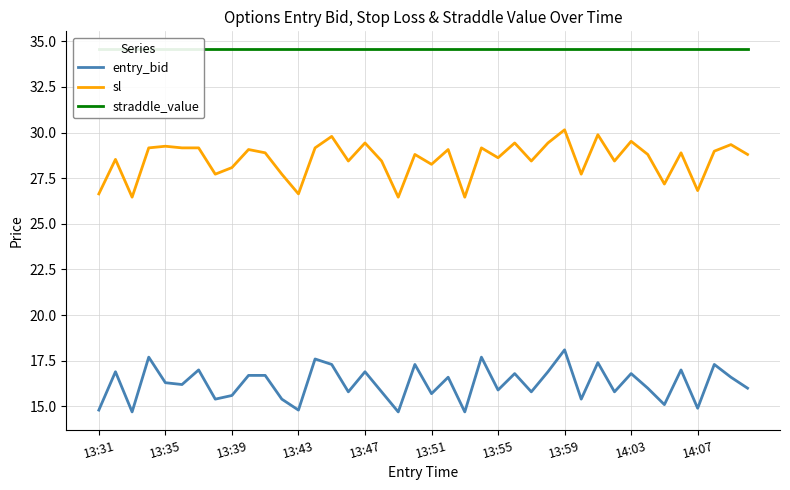

What is the difference between the maximum and minimum values in the entry_bid series?

3.4